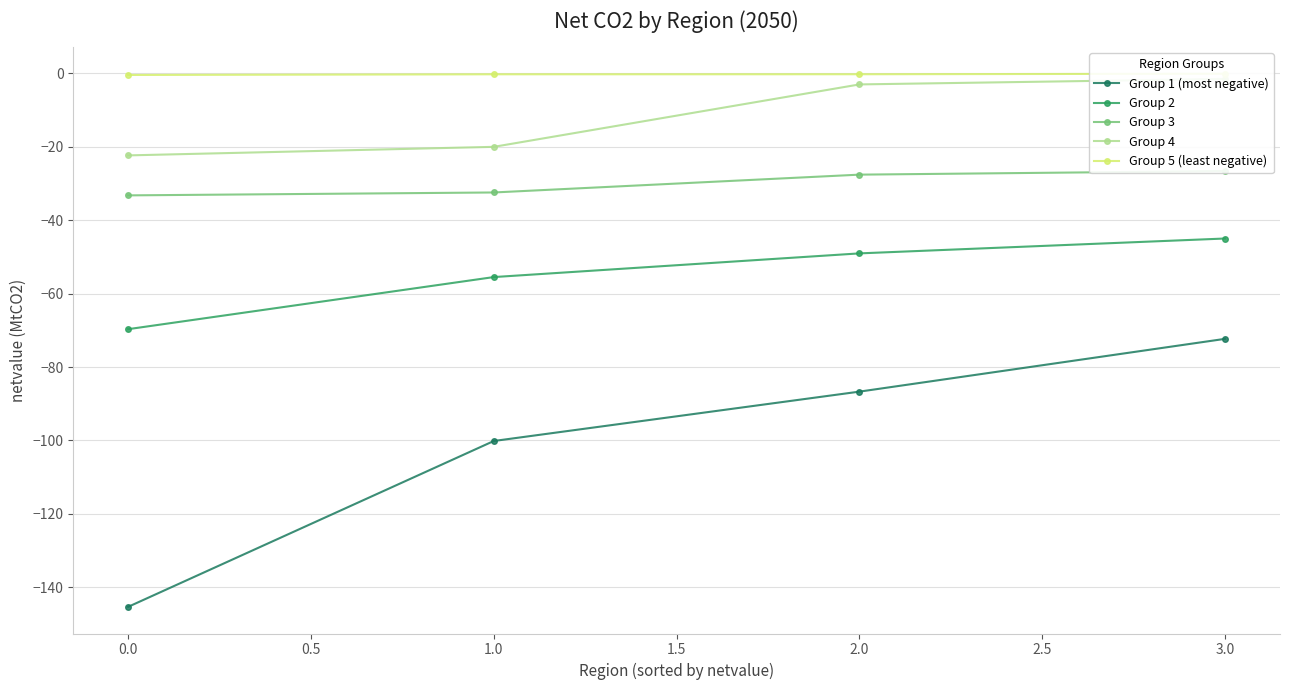

Does the chart display data point markers on the line(s)?

Yes